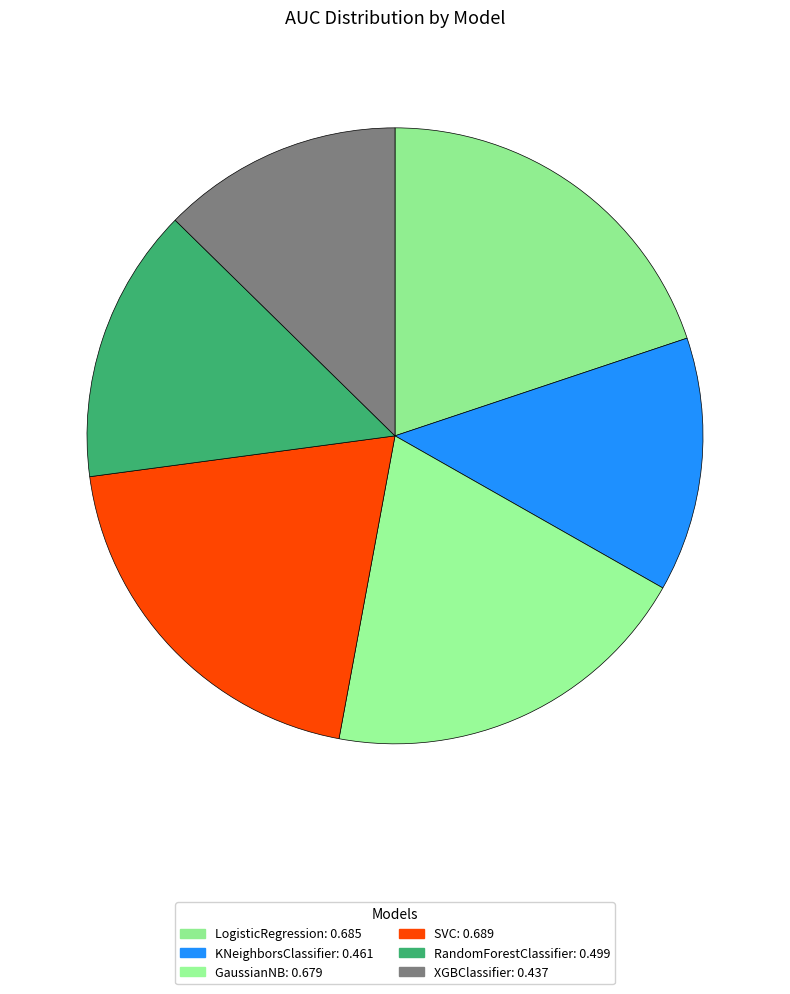

Is it true that KNeighborsClassifier is 13% of the pie?

True